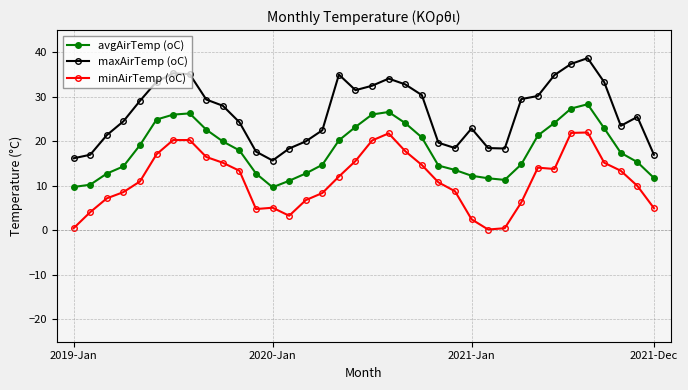

What is the maximum value for avgAirTemp (oC)?

28.3